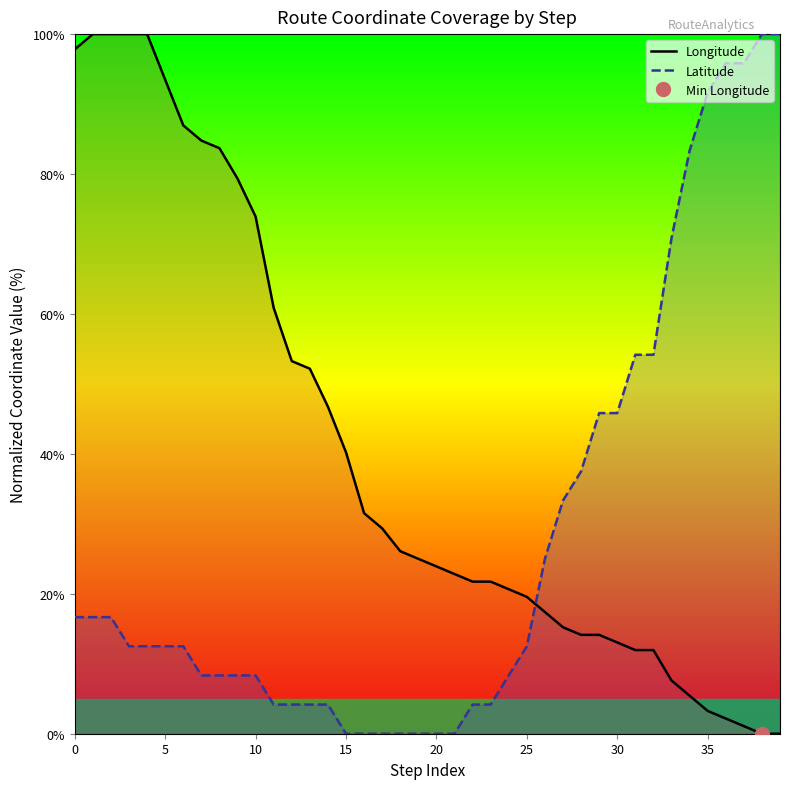

True or false: Longitude has a value of 7.1 at 17.

False